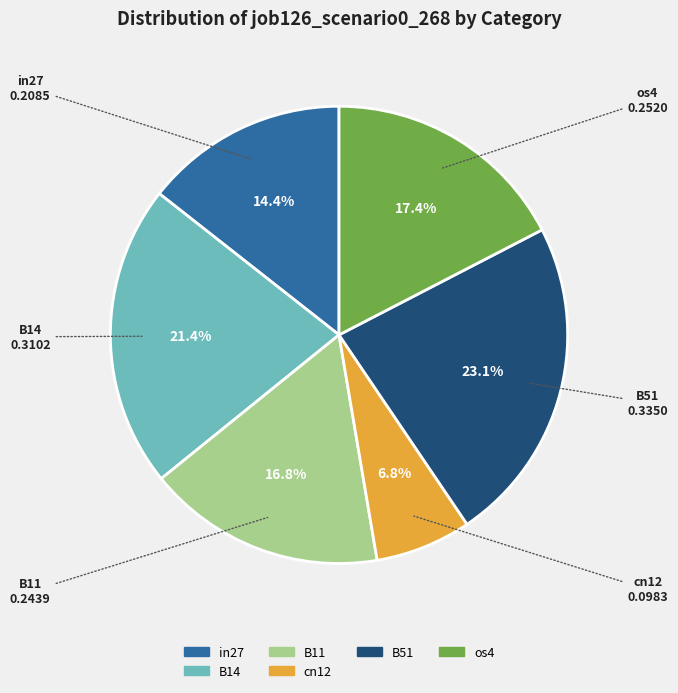

Does any single category account for the majority?

No